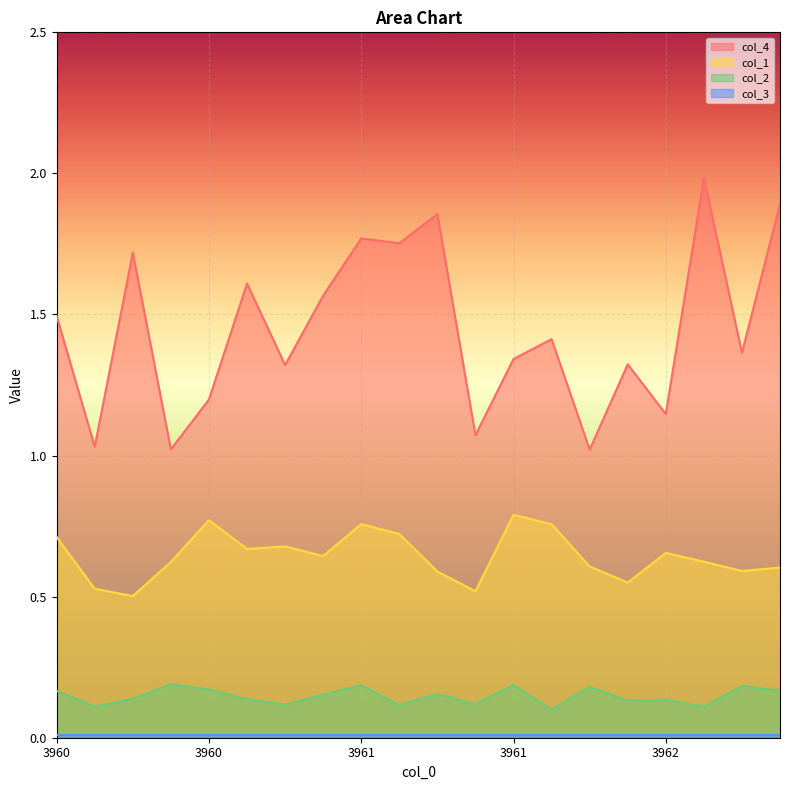

Which series has the largest range (max minus min)?

col_4